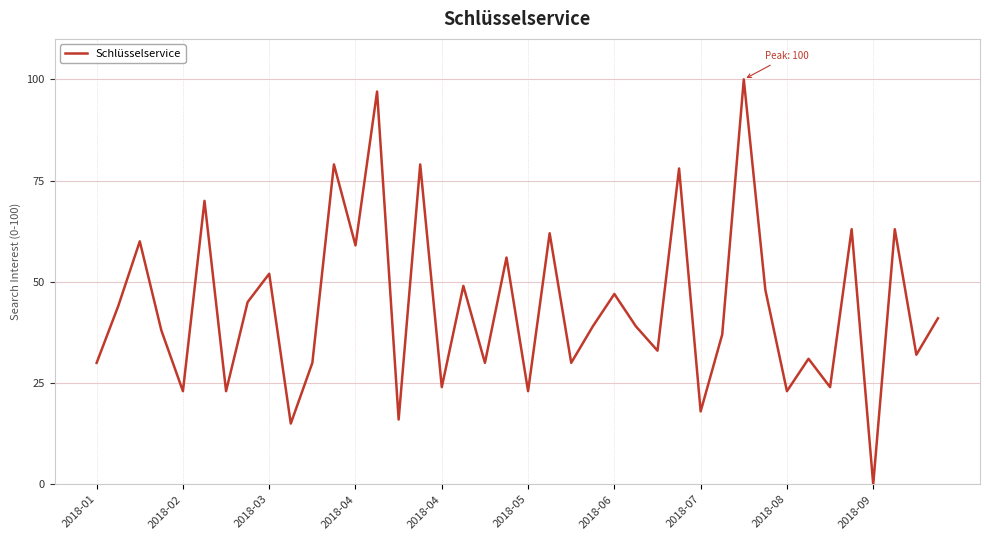

What is the average value?

44